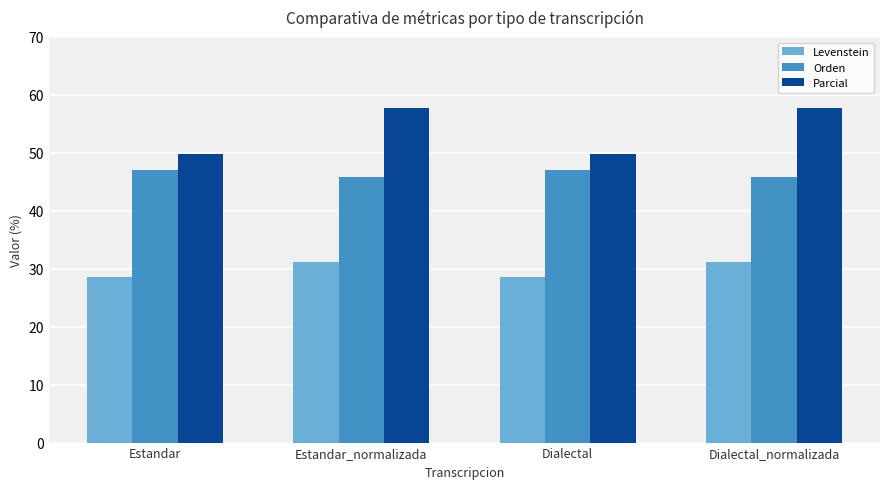

Which series has the widest spread of values?

Parcial